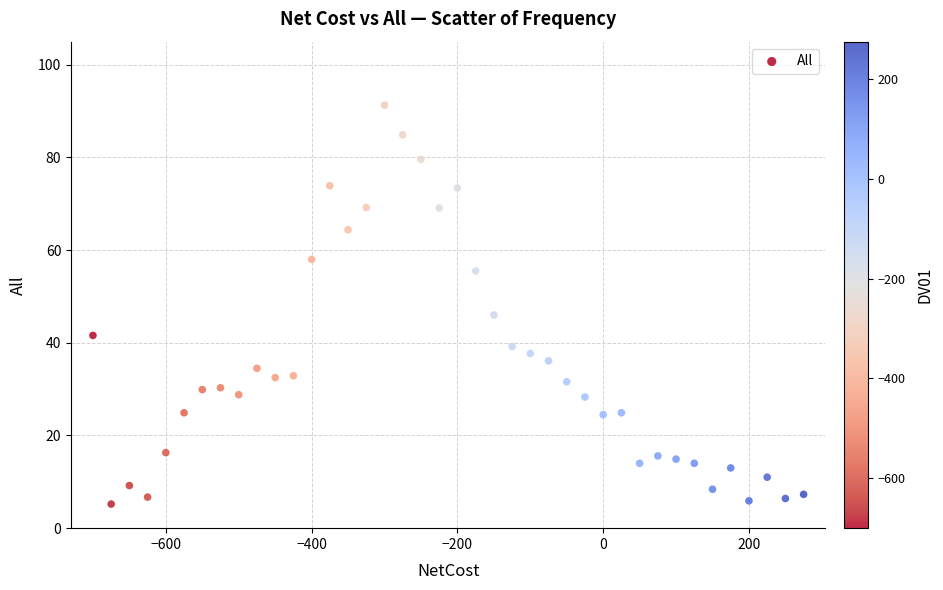

What is the range of X values (max minus min)?

975.0